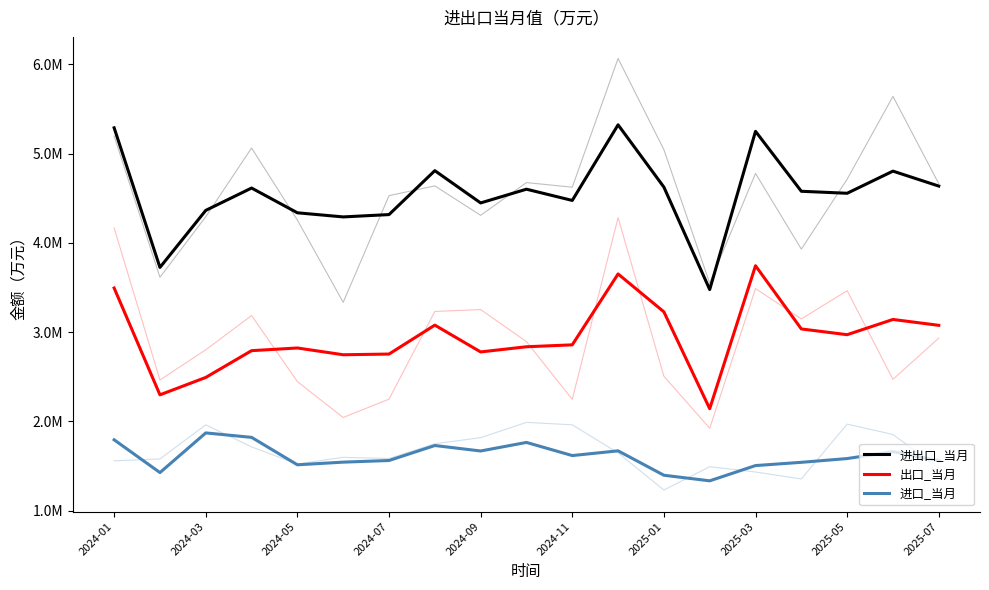

True or false: 出口_当月 and 进口_当月 intersect in this chart.

False